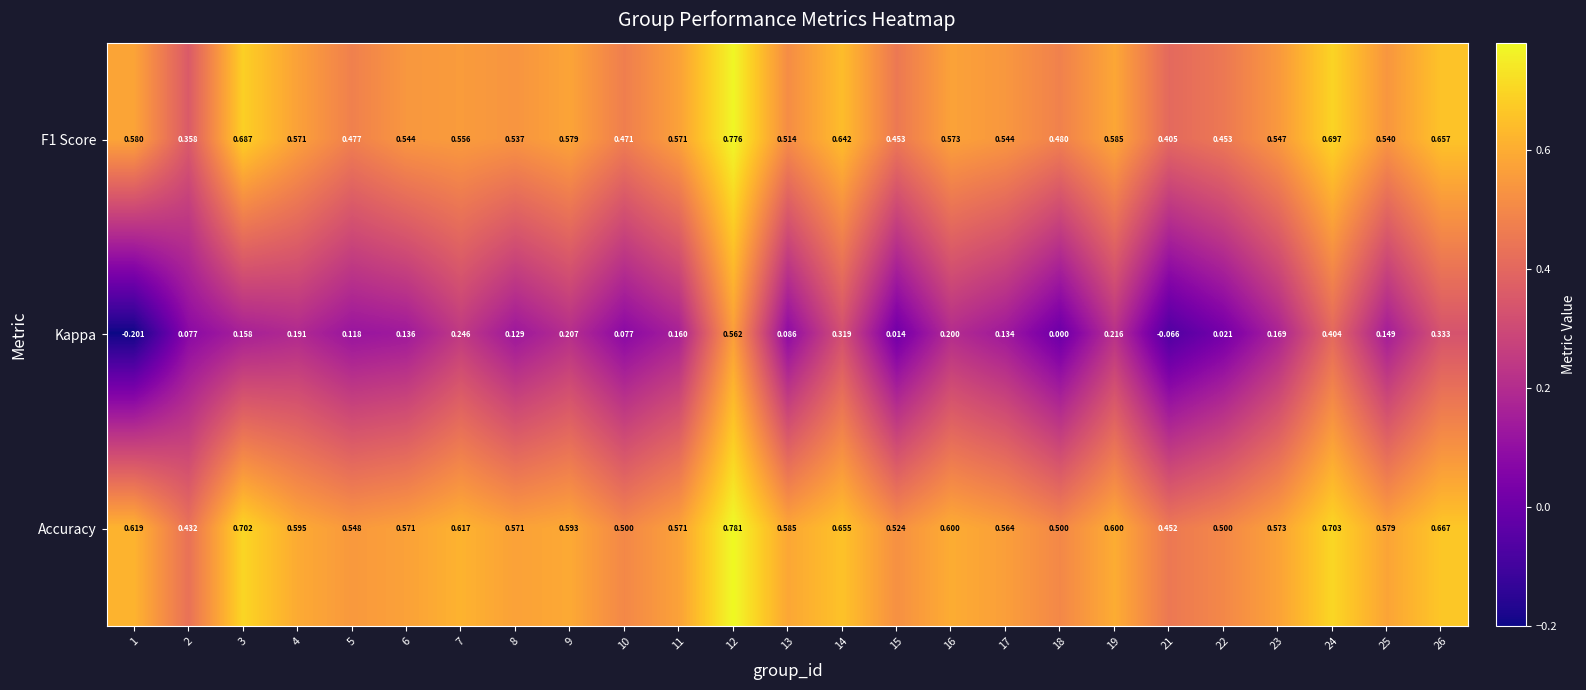

What is the total value across all series at 1?

1.0